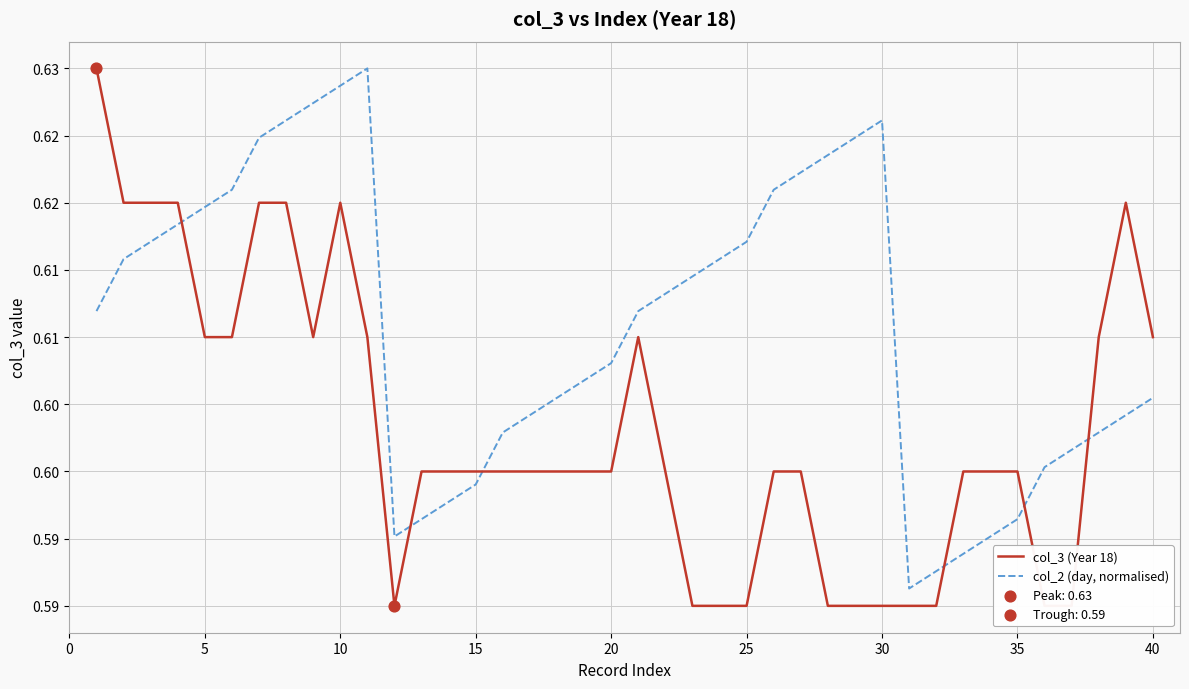

Which series has the widest spread of Y values?

col_3 (Year 18)